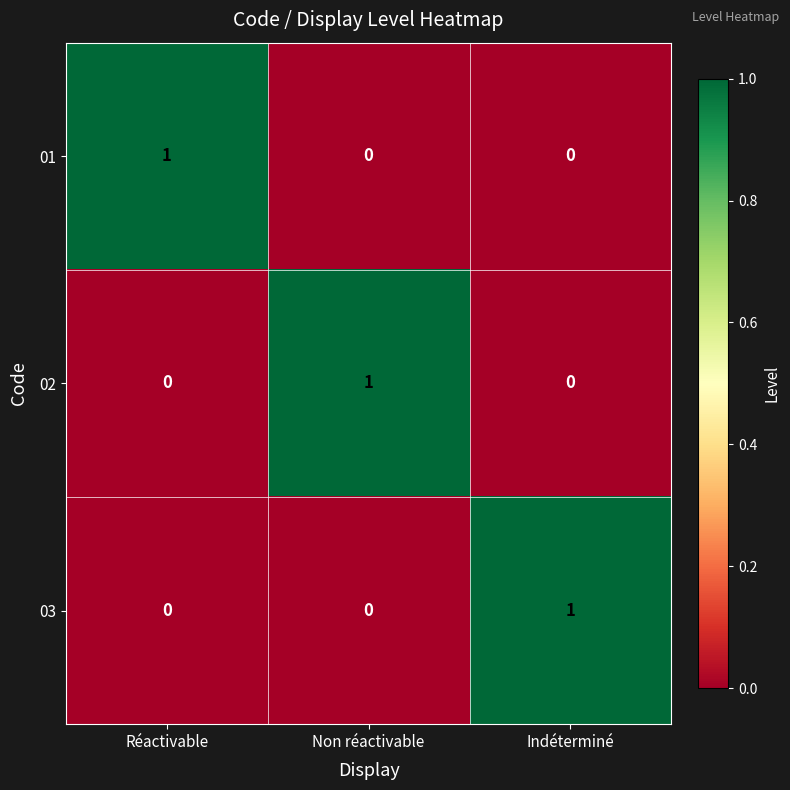

At how many categories does at least one series exceed 0?

3